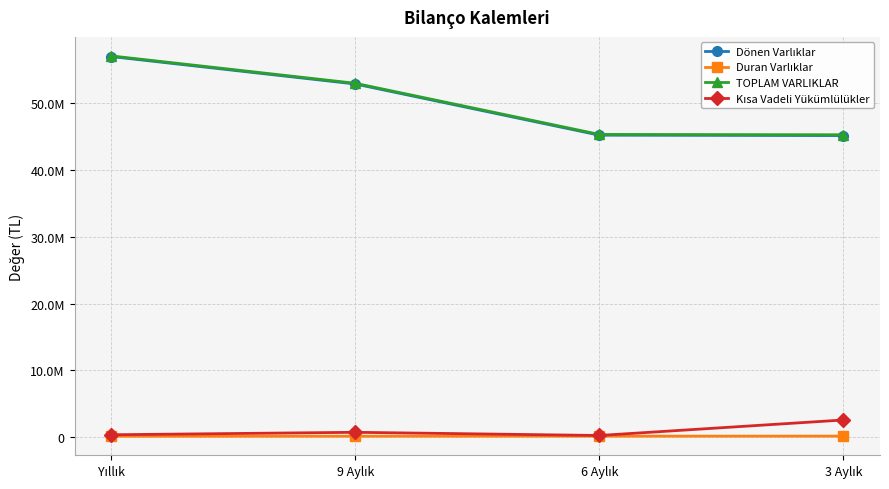

Does the chart have visible grid lines?

Yes